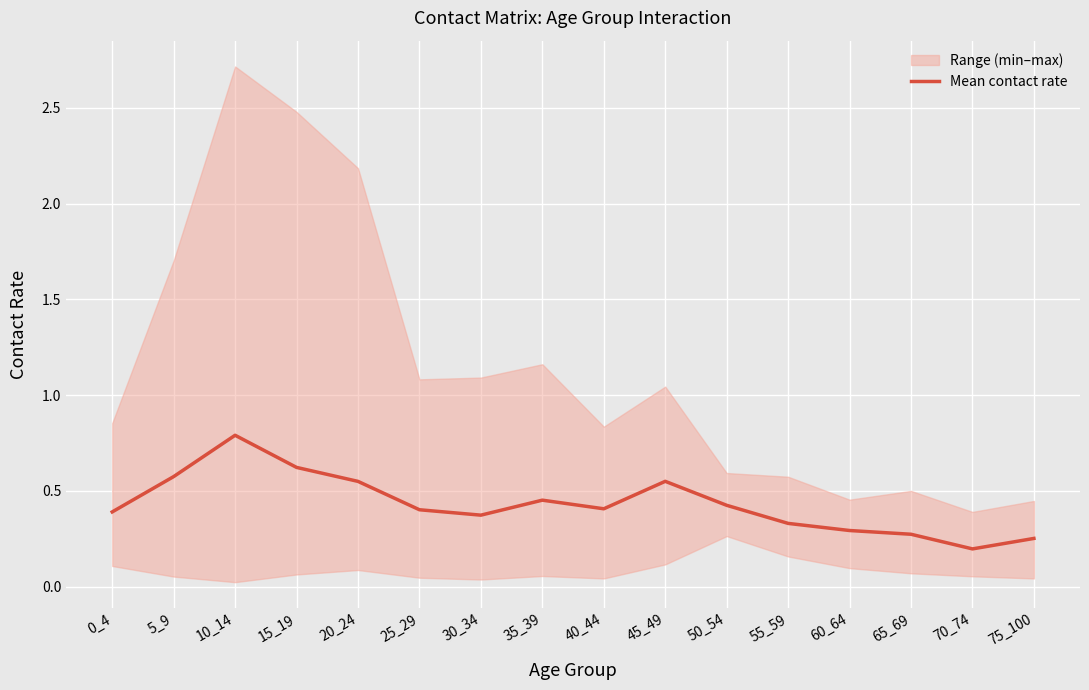

Reading left to right, transcribe all the data shown in this chart.

0.4	0.6	0.8	0.6	0.5	0.4	0.4	0.5	0.4	0.5	0.4	0.3	0.3	0.3	0.2	0.3